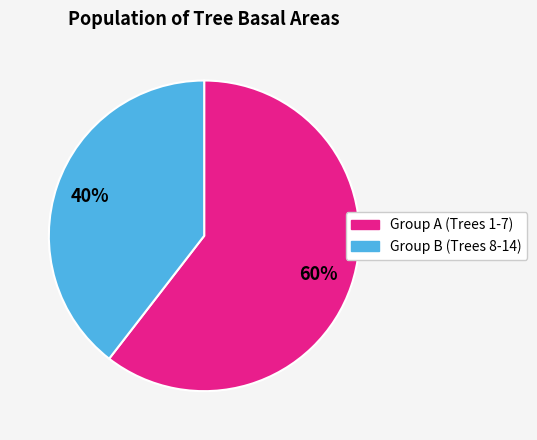

Which slice is the largest?

Group A (Trees 1-7)